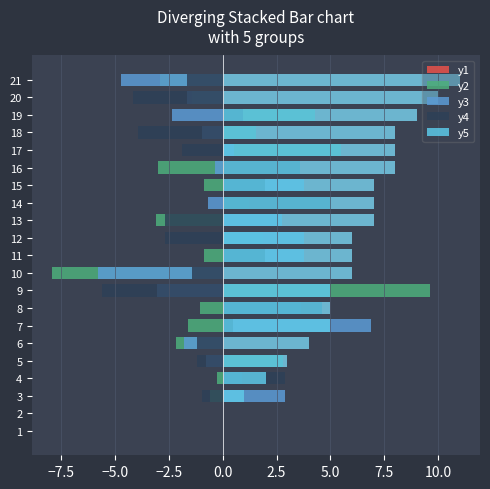

Which has a higher value, 6 or 5?

6